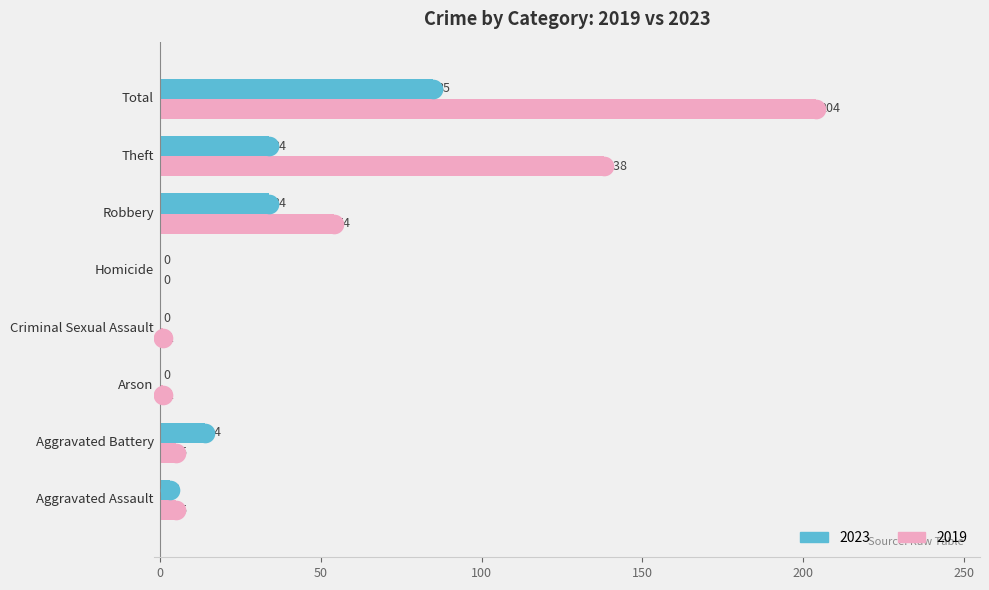

Which series reaches the maximum Y coordinate?

2019